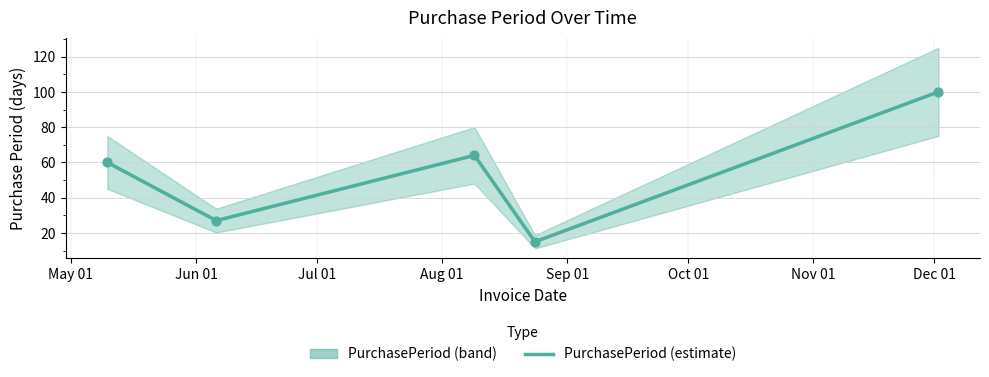

What is the change in value from 2016-06-06 to 2016-08-24?

-12